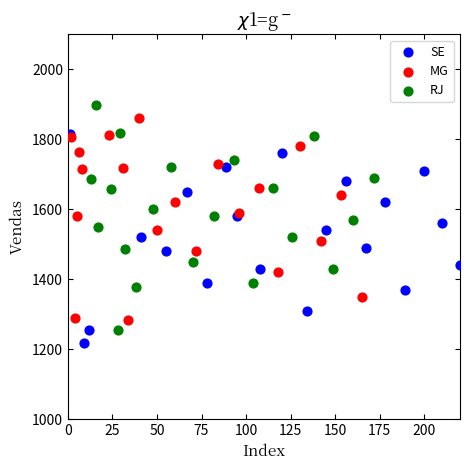

Which series has the largest Y range (max minus min)?

RJ